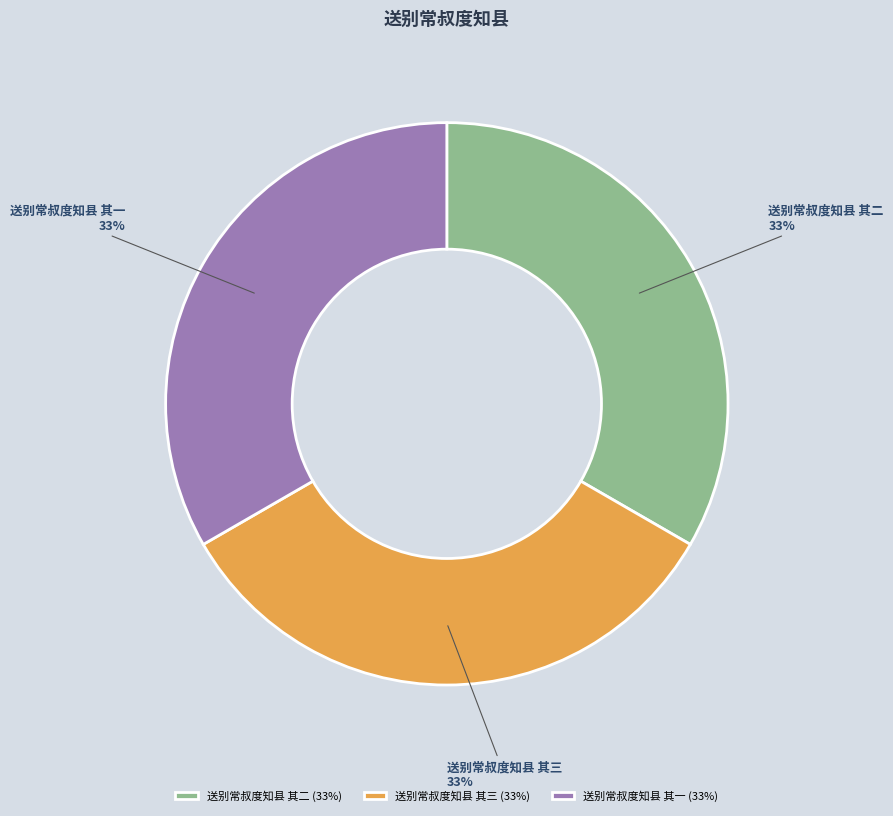

The 送别常叔度知县 其一 slice represents 28% of the pie. True or false?

False